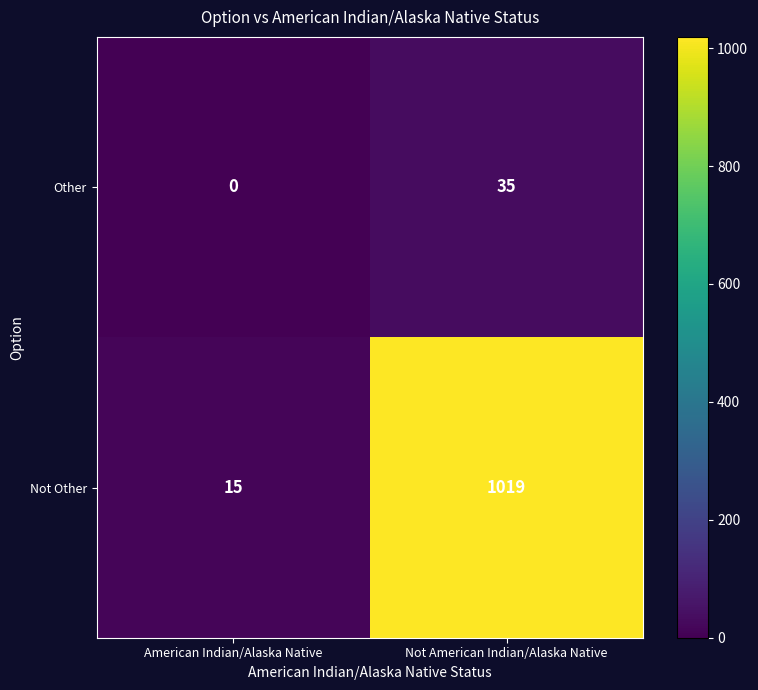

Which category has the highest value across all series?

Not American Indian/Alaska Native